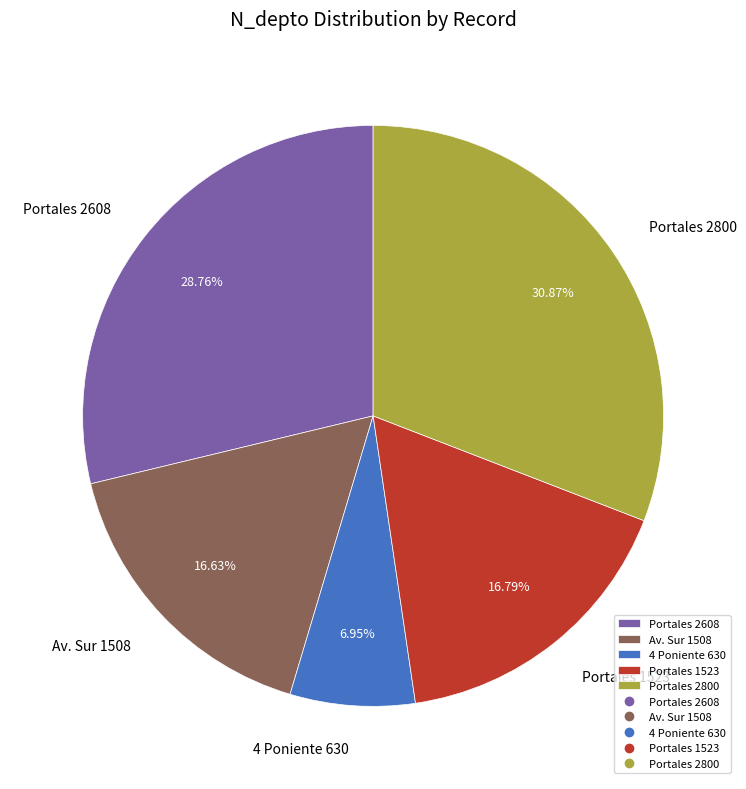

Between Portales 2608 and Portales 1523, which is larger?

Portales 2608